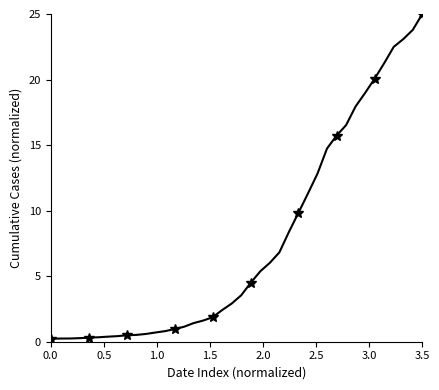

The value at 0.5 is 0.2. True or false?

True